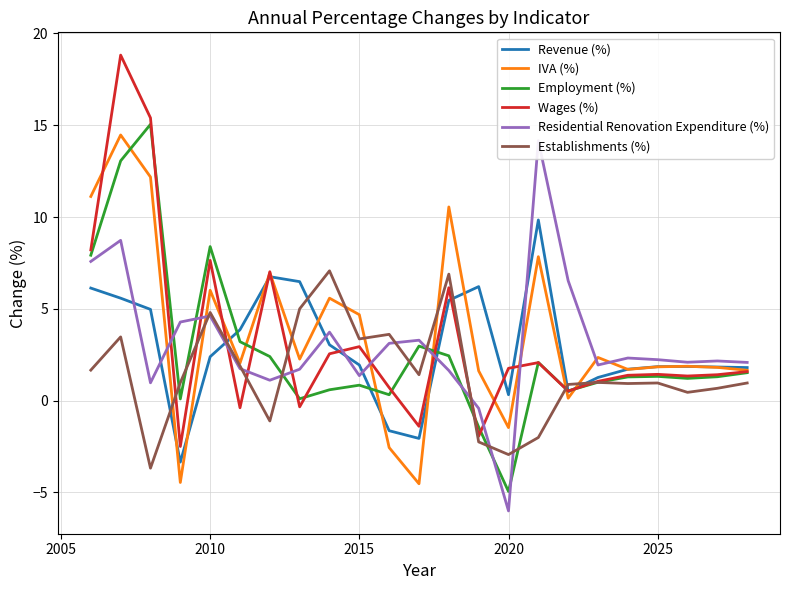

The value of Wages (%) at 2020 is 1.8. True or false?

True